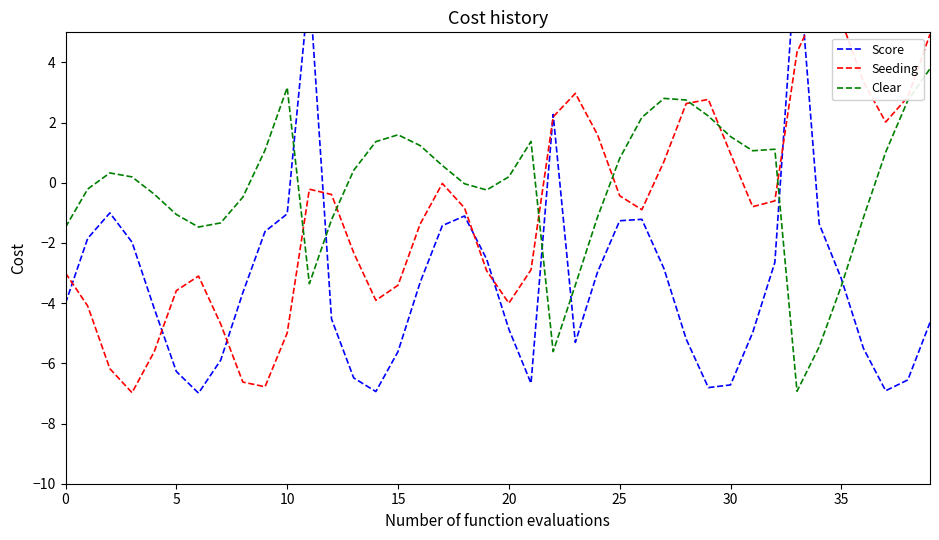

What is the highest value of the Score series?

8.0